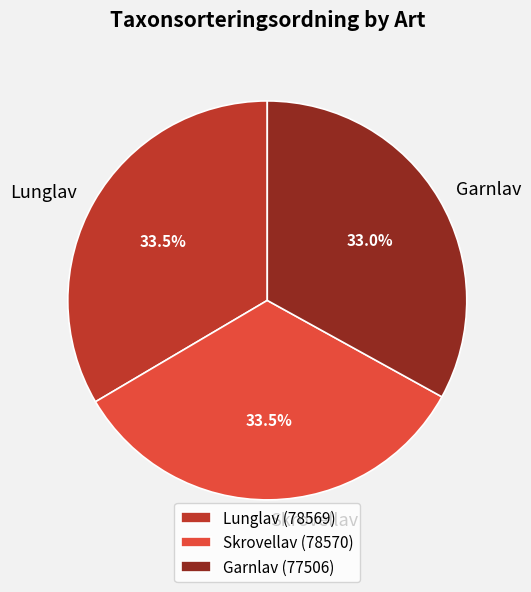

Approximately how many times larger is the value at Garnlav compared to Skrovellav?

1.0